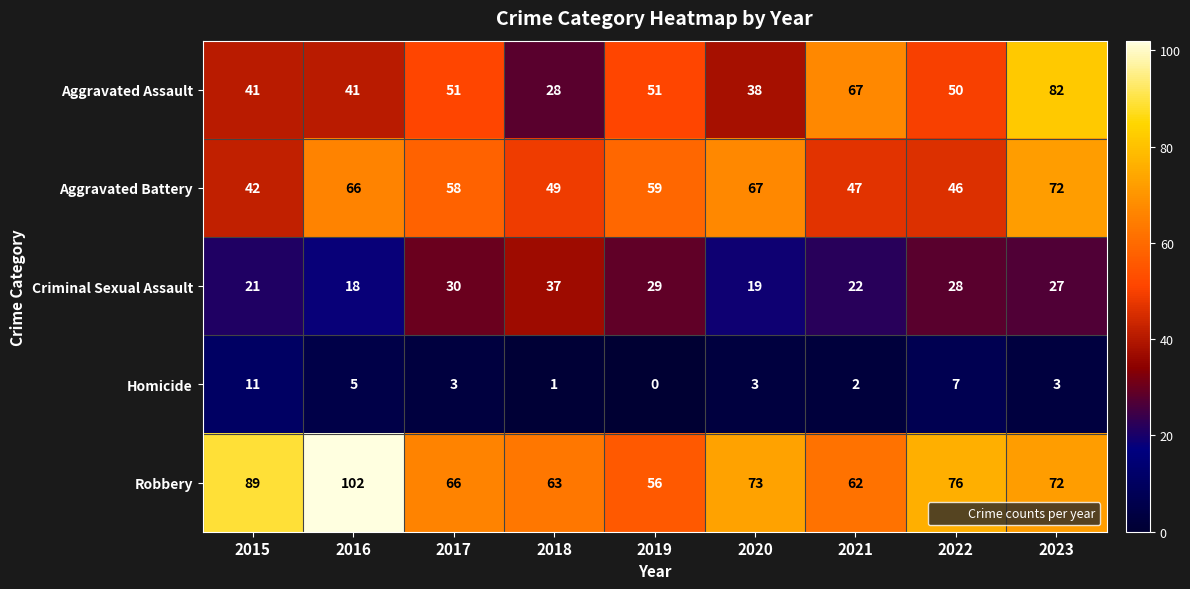

Which category has the lowest value in the Criminal Sexual Assault series?

2016